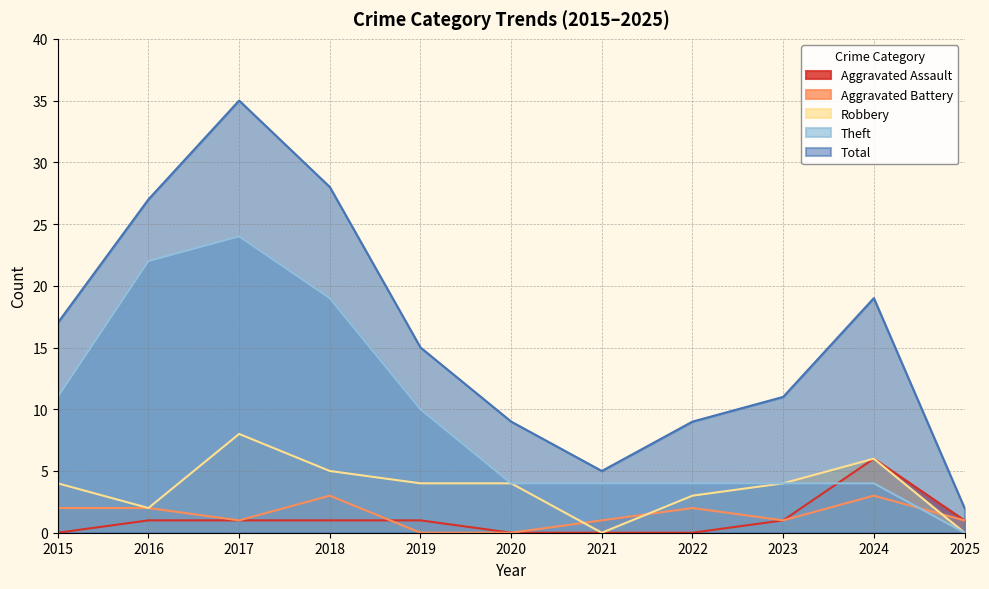

List the series in order of their peak value, highest first.

Total, Theft, Robbery, Aggravated Assault, Aggravated Battery